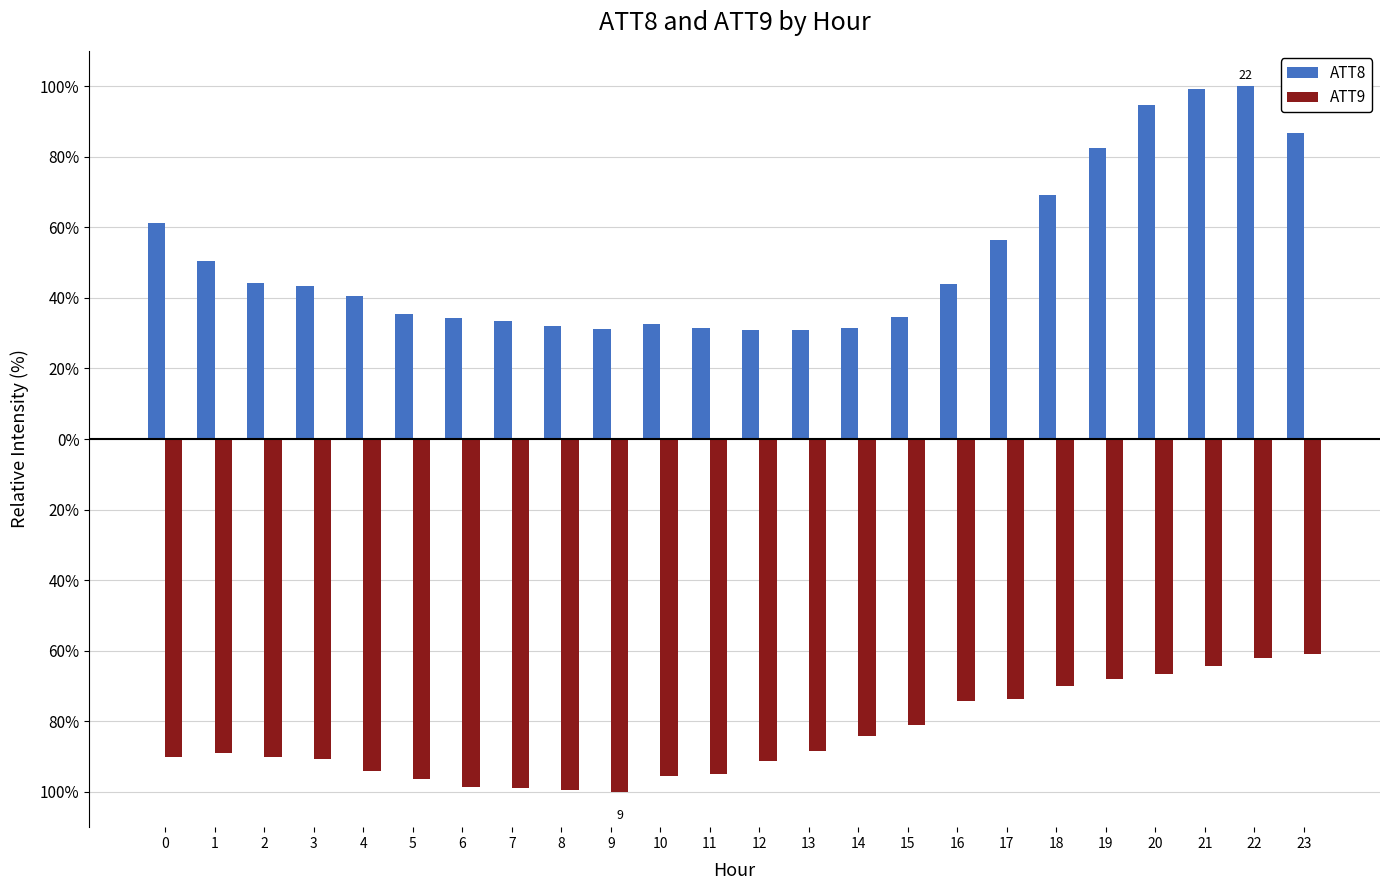

Does the chart contain any negative values?

Yes